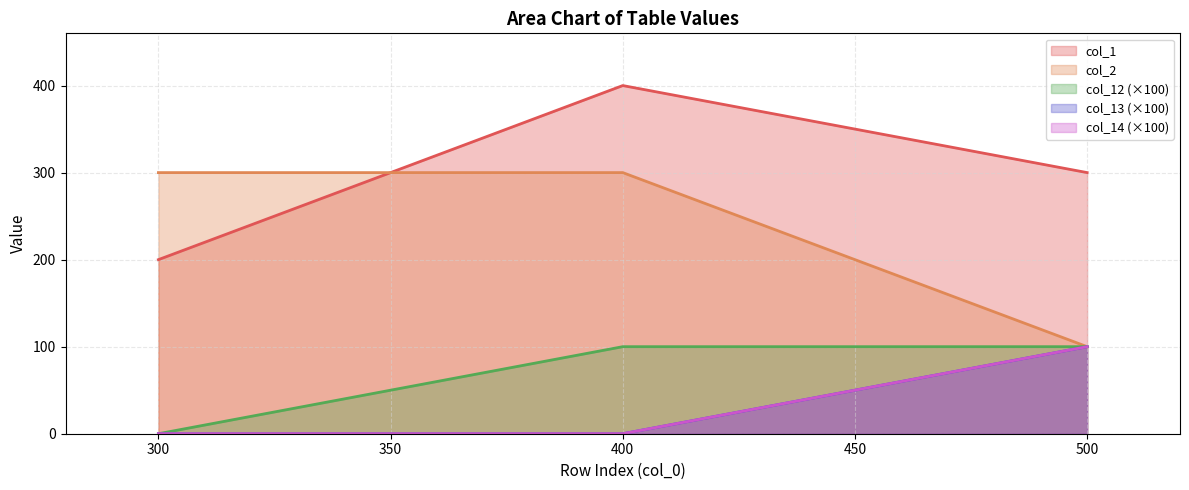

How many values in the col_13 series exceed 0?

1